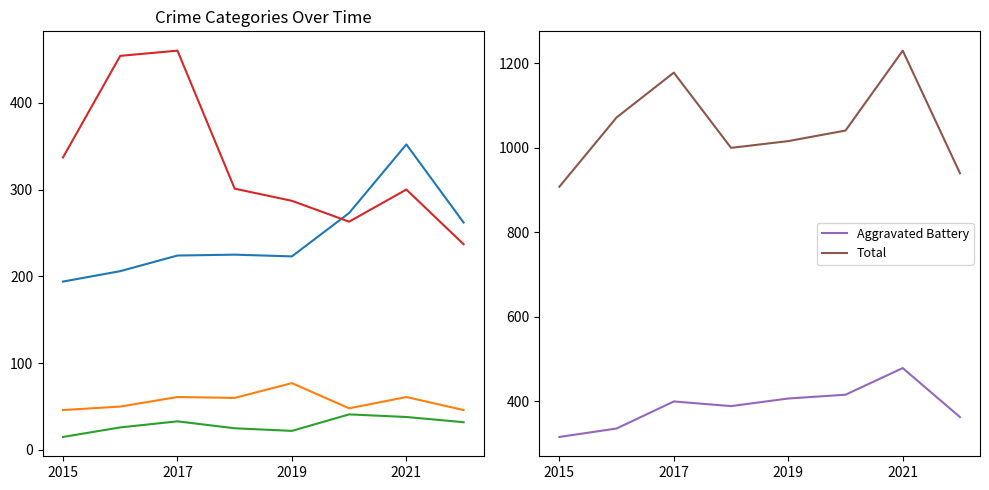

True or false: Criminal Sexual Assault and Robbery intersect in this chart.

False